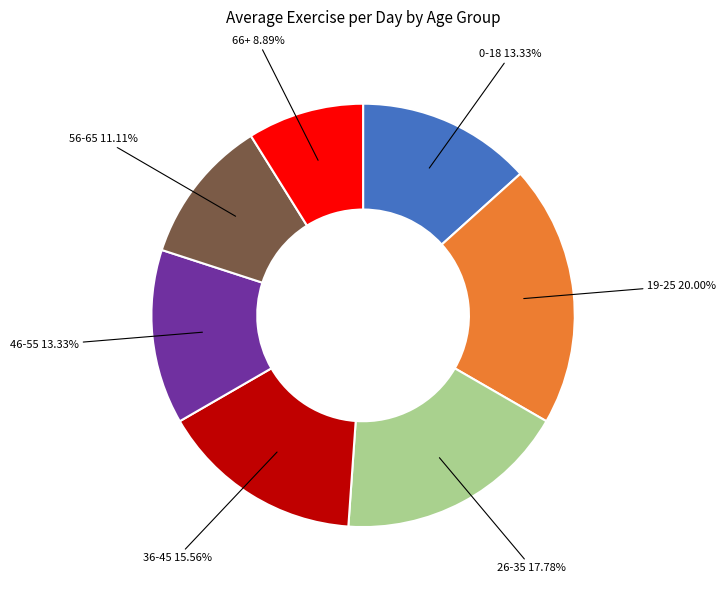

True or false: 36-45 accounts for 16% of the total.

True